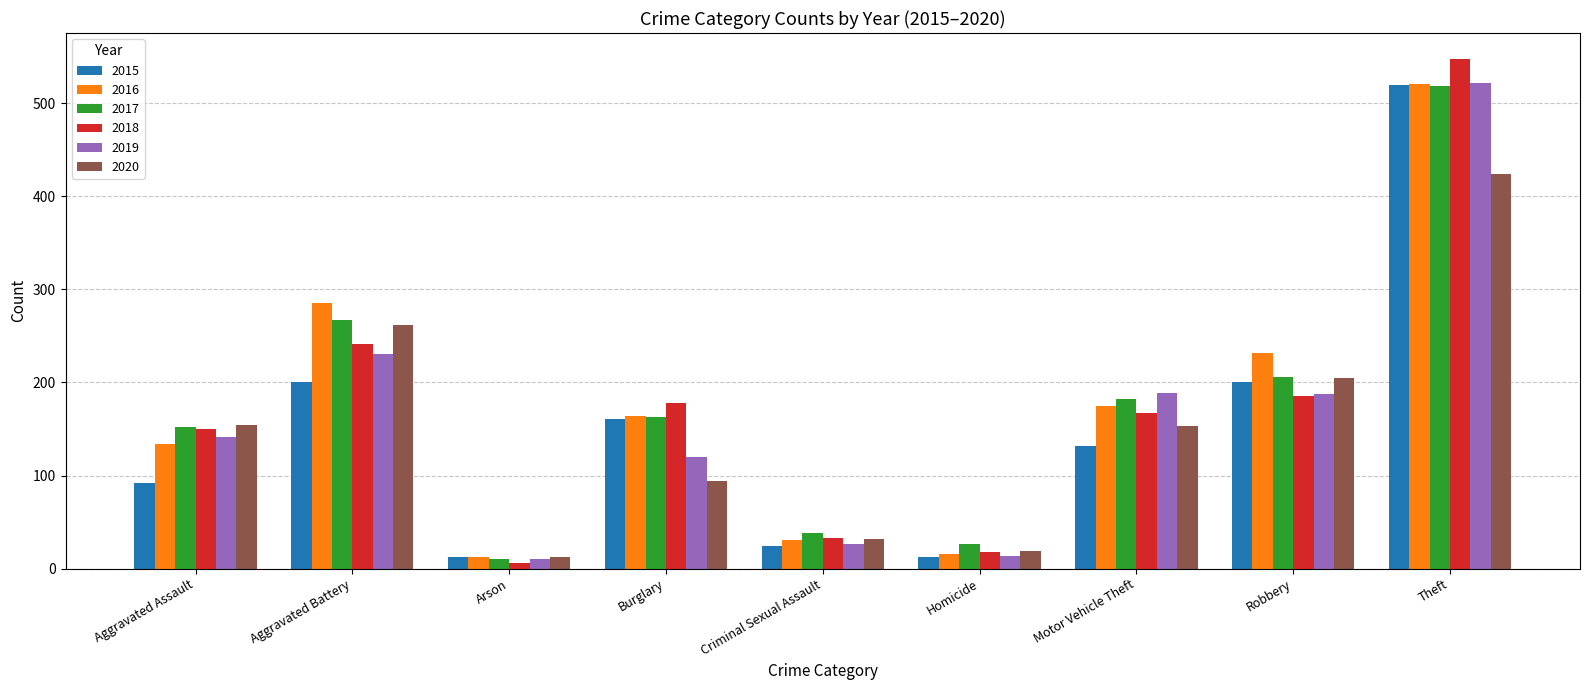

What is the spread (max minus min) of values at Burglary?

84